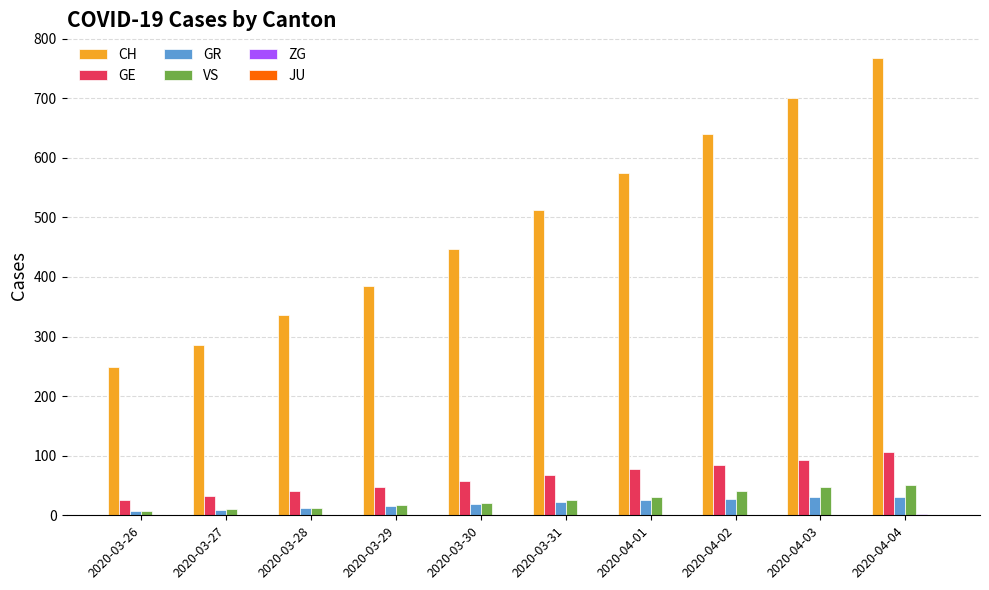

Which series changed the most between 2020-03-28 and 2020-04-04?

CH